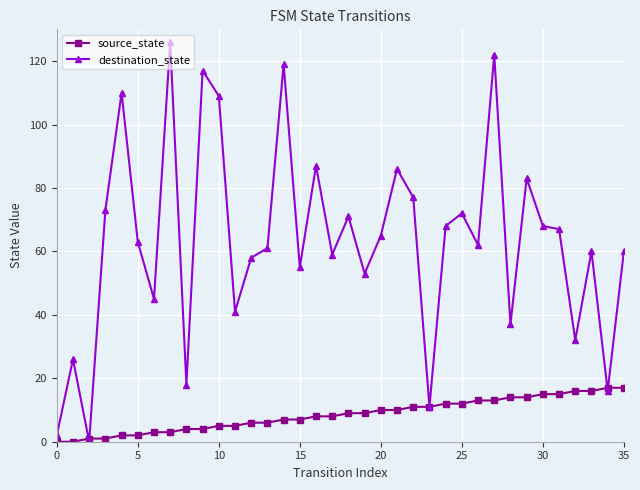

How many values in the source_state series are below 9?

18